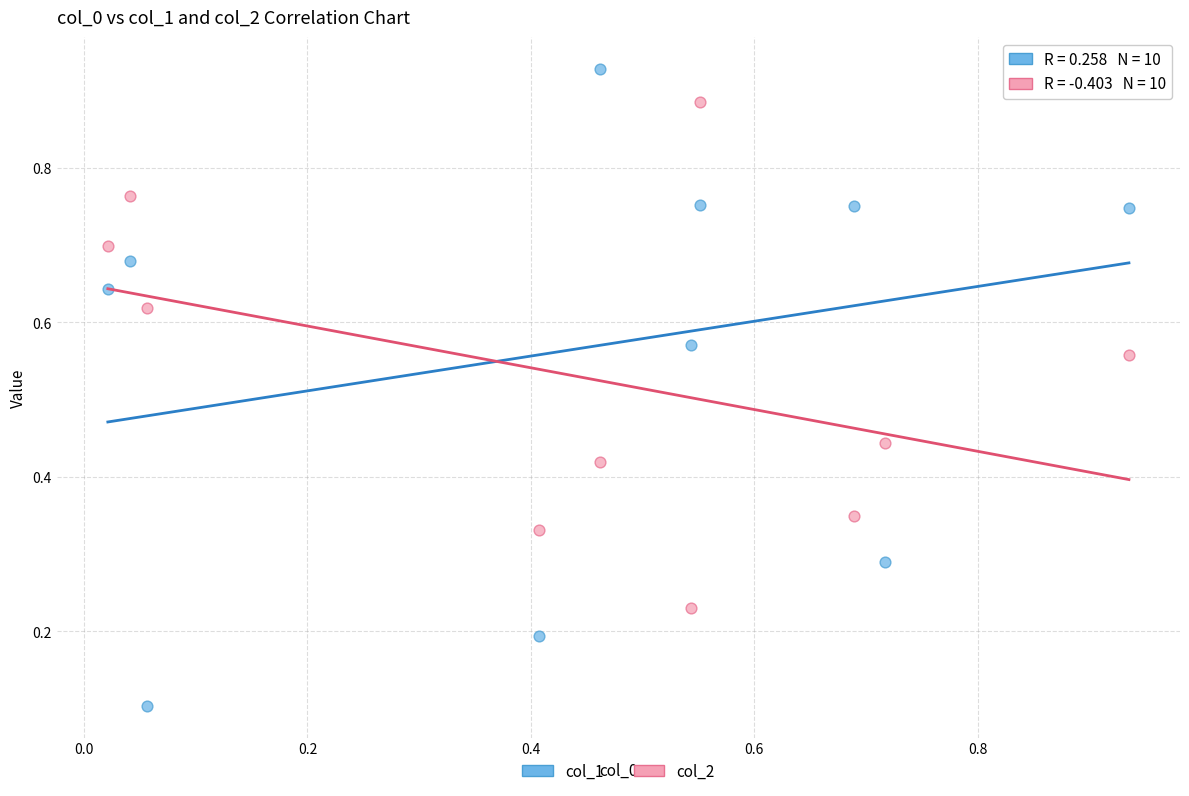

Which series has the widest spread of Y values?

col_1